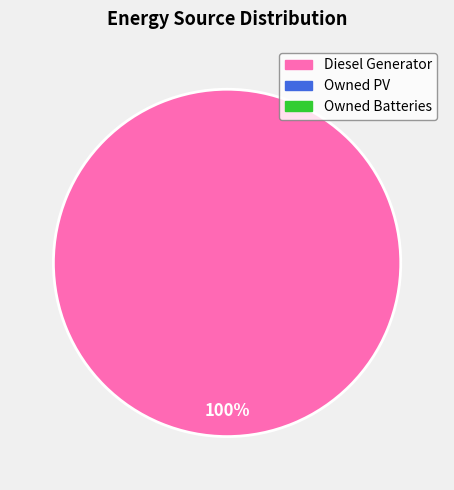

Does any single category account for the majority?

Yes